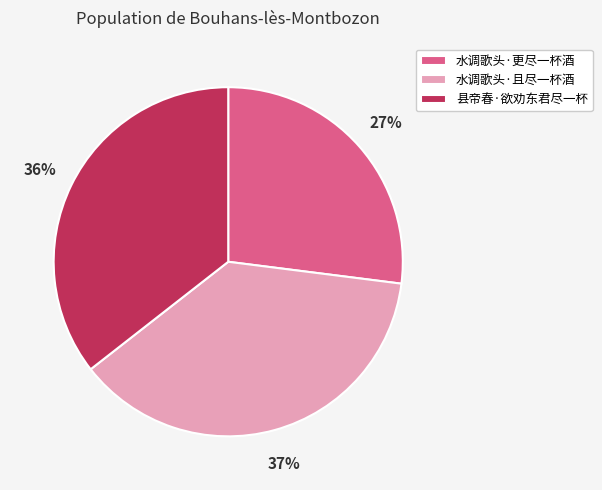

To the nearest percent, what percentage of the pie is 县帝春·欲劝东君尽一杯?

36%